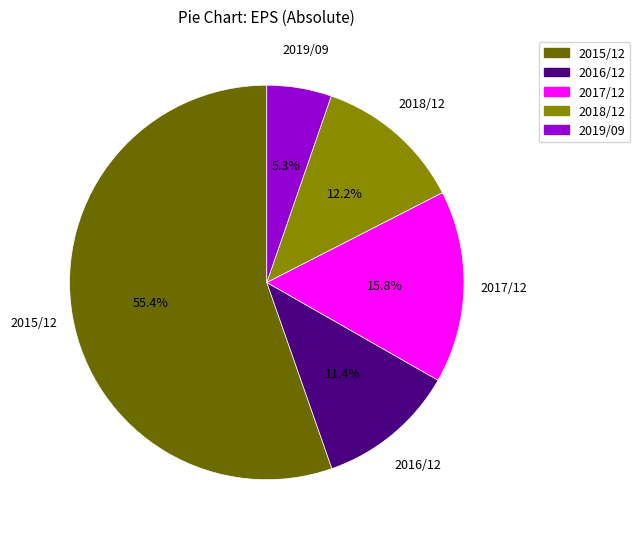

How many slices are in this pie chart?

5